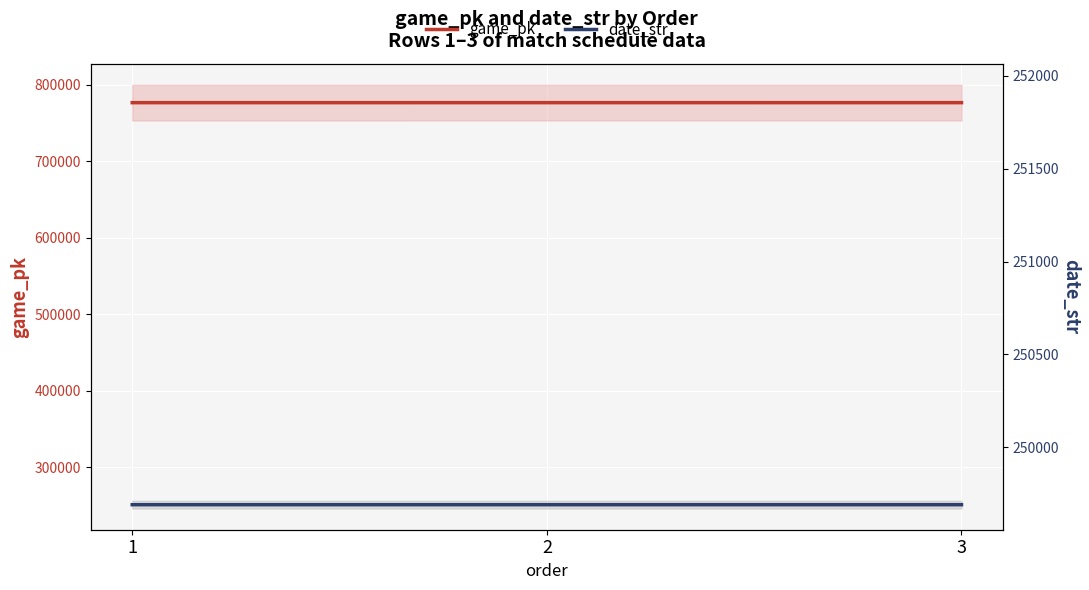

Reading left to right, extract all data points from this chart.

game_pk: 1=776777	2=776792	3=776800
date_str: 1=250812	2=250811	3=250810